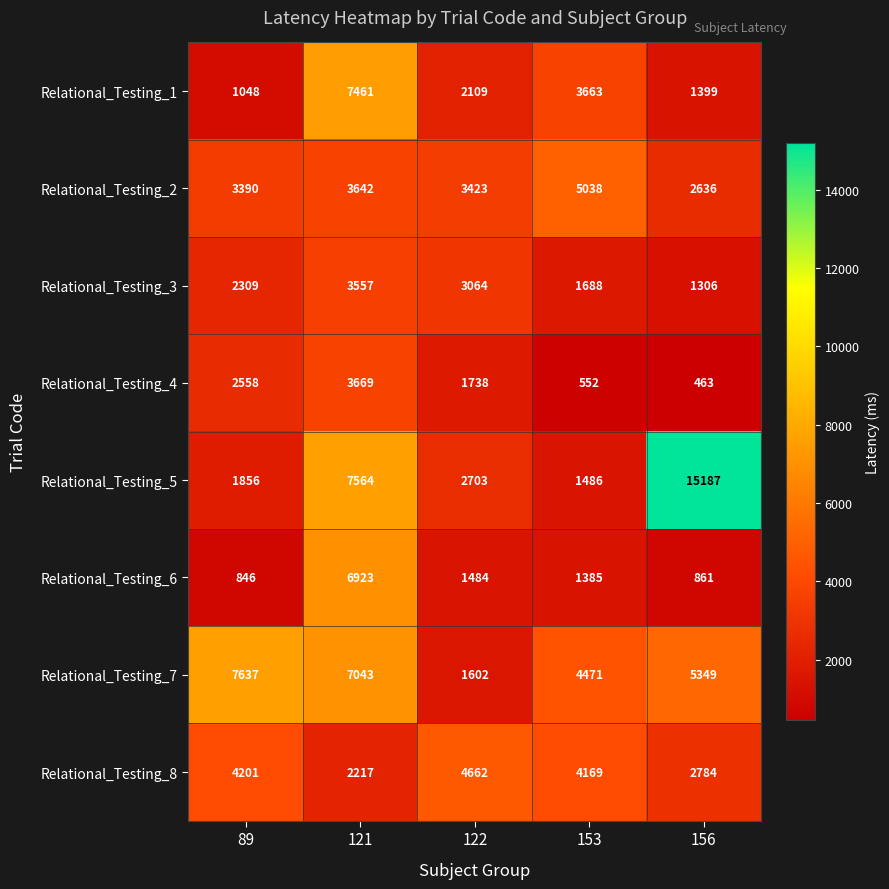

Count the Relational_Testing_3 values in the range 1688 to 3064.

3